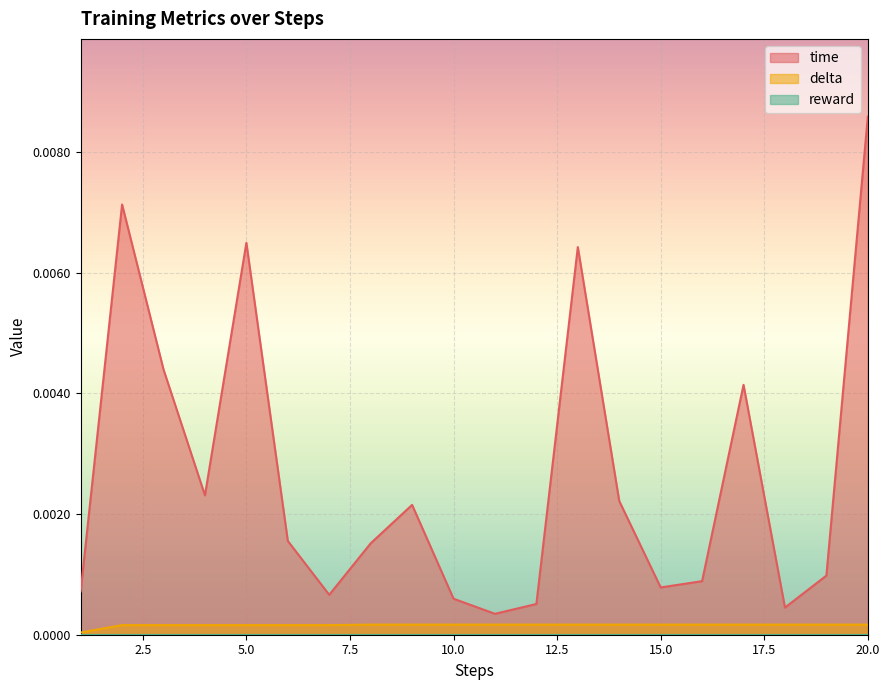

At which label does time reach its peak?

20.0